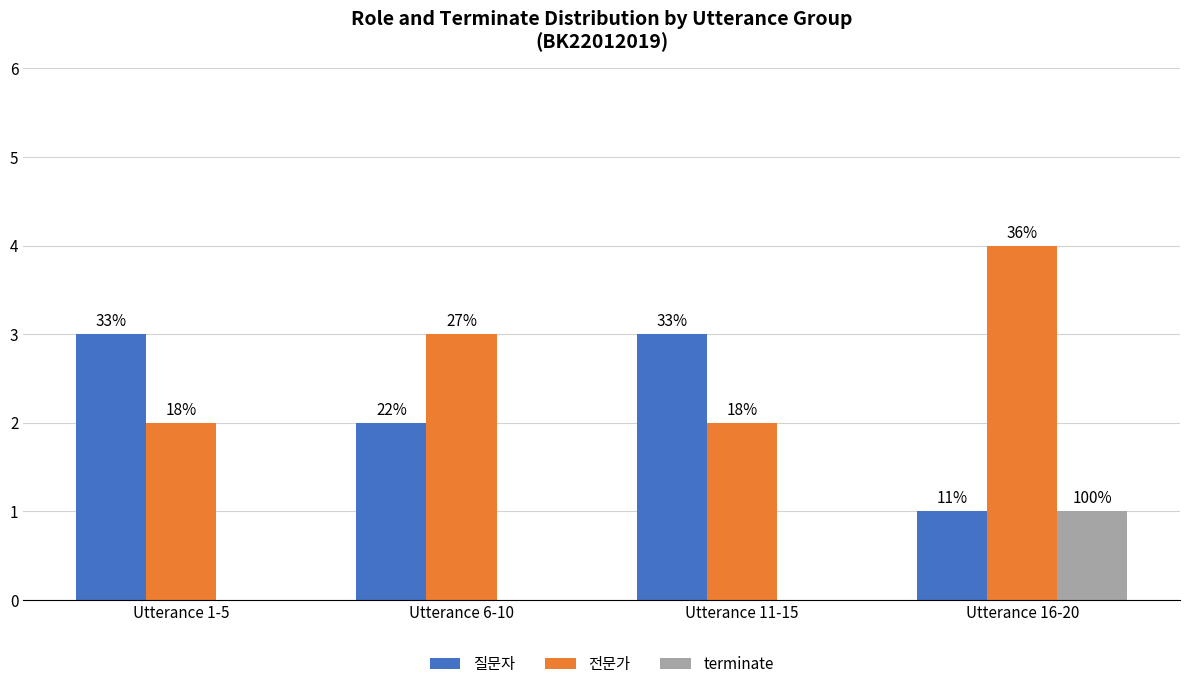

Are the bars grouped side by side (vs. stacked)?

Yes